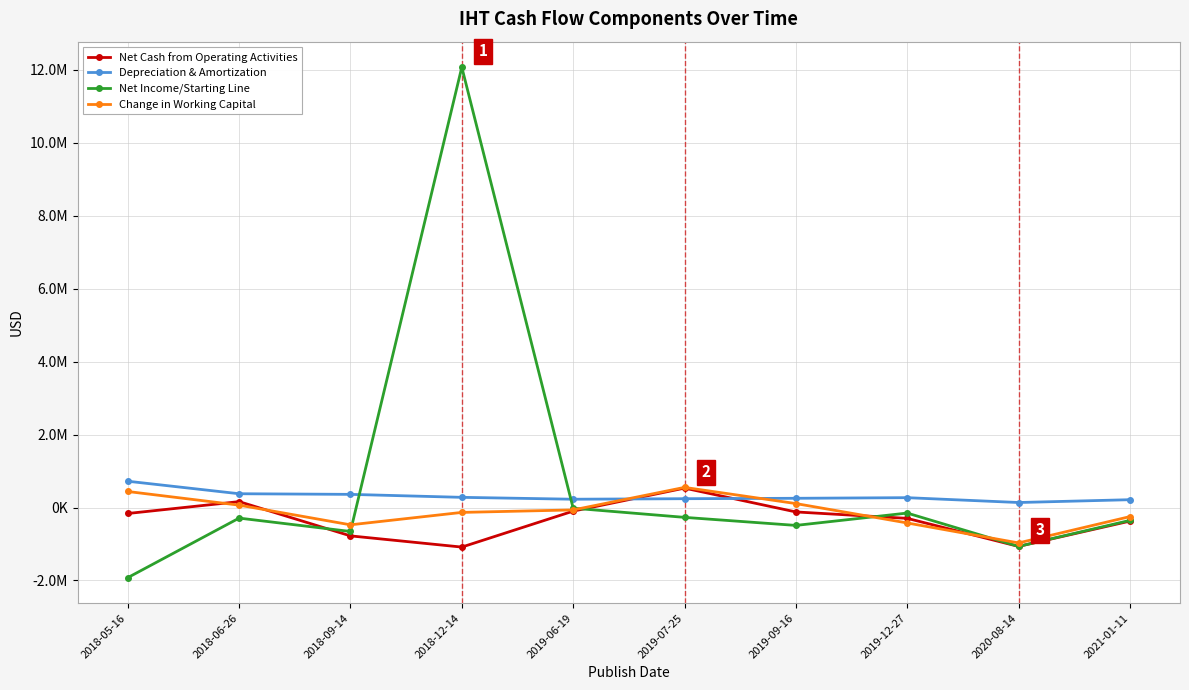

What is the difference between the maximum and second lowest values in the Change in Working Capital series?

1026151